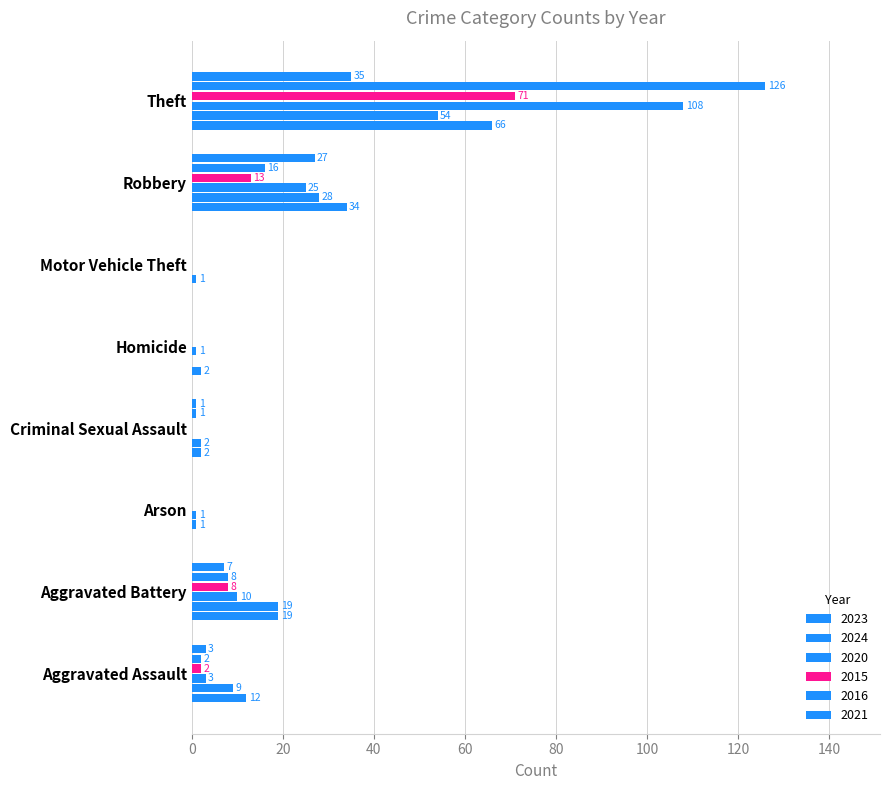

Which series has the largest range (max minus min)?

2016